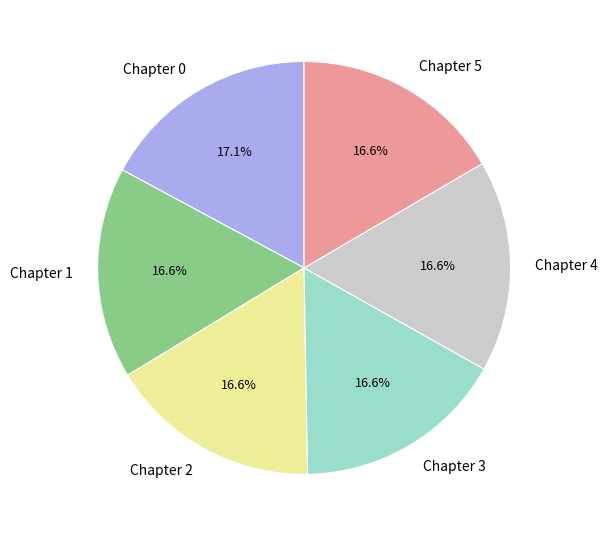

What percentage is the Chapter 0 slice, to the nearest percent?

17%